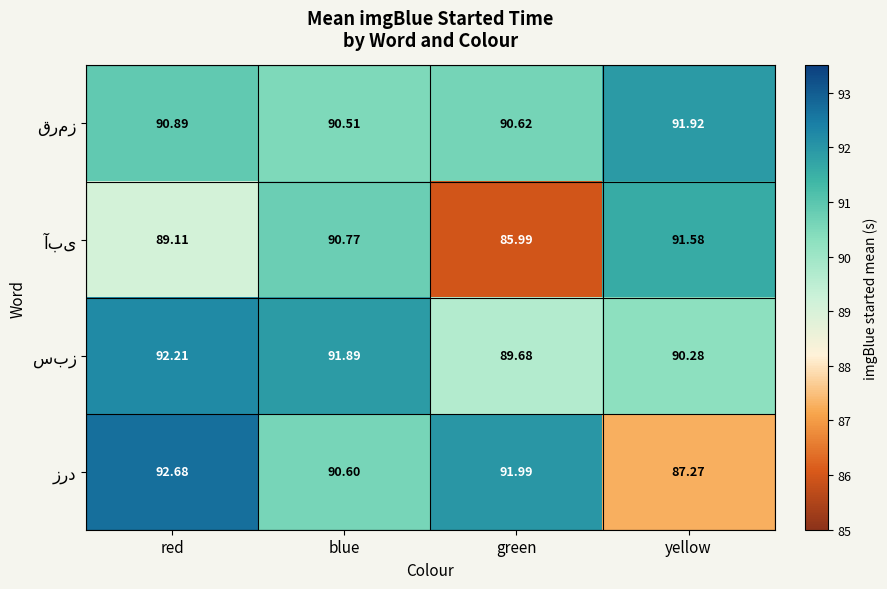

What is the smallest value displayed?

86.0